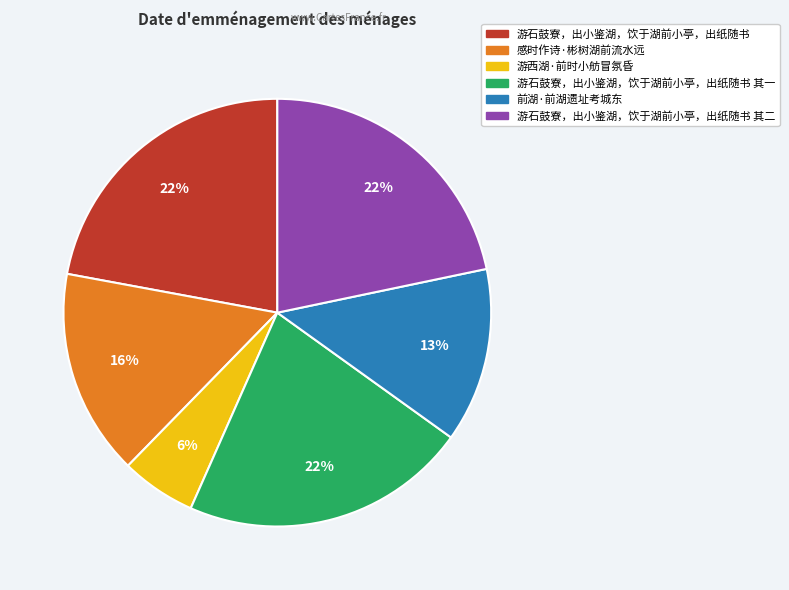

To the nearest percent, what is the difference between the largest and smallest slice percentages?

16%